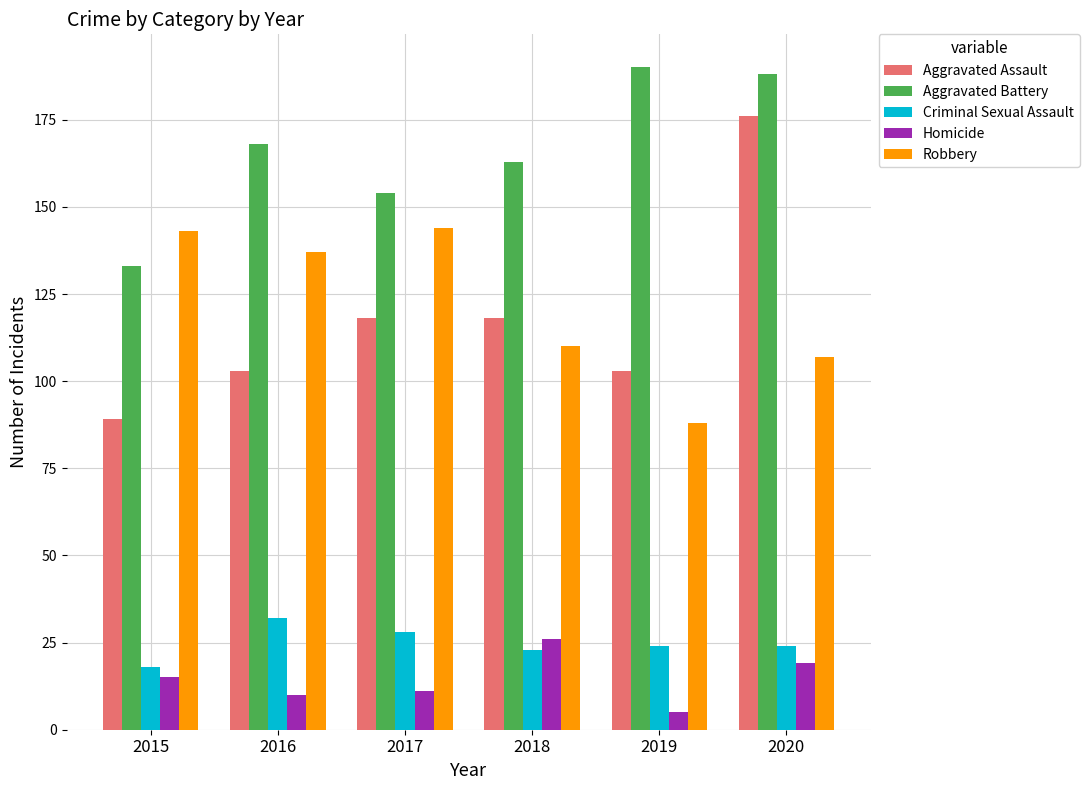

What is the total value across all series at 2016?

450